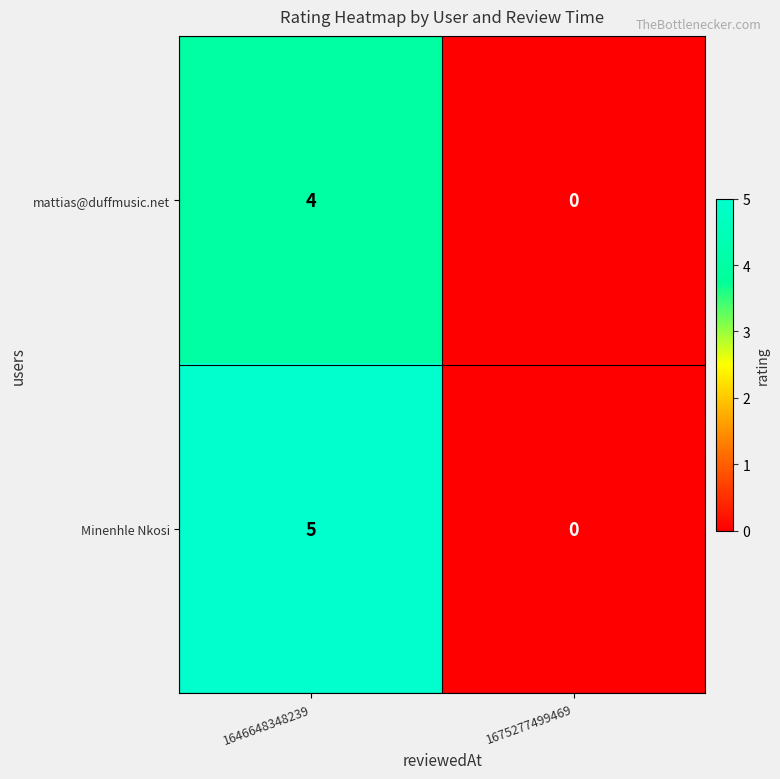

What is the difference between the maximum and minimum values in the Minenhle Nkosi series?

5